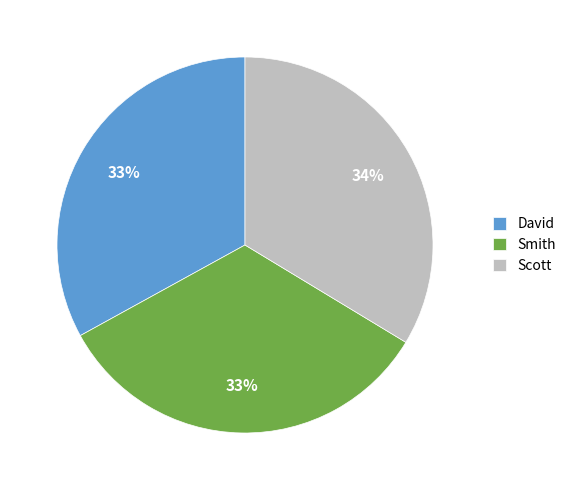

To the nearest percent, what is the combined percentage of David and Smith?

66%